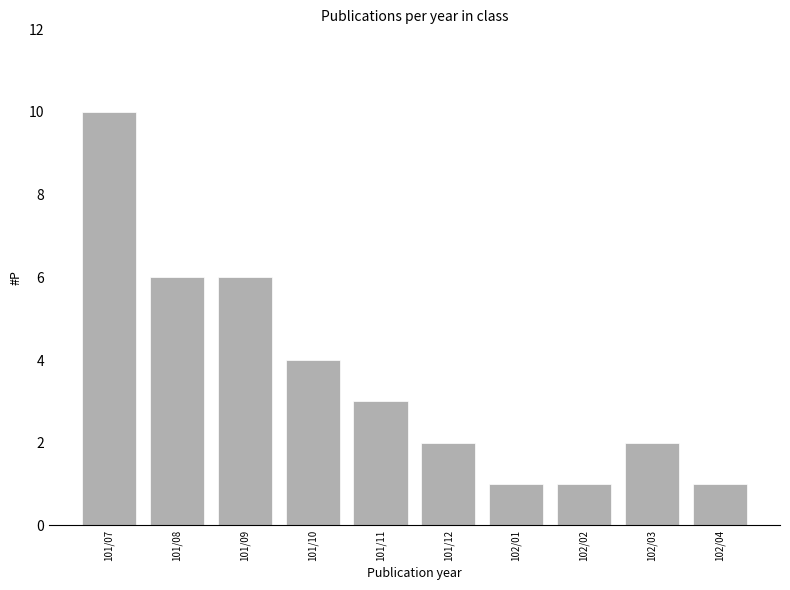

What is the difference between the maximum and minimum values?

9